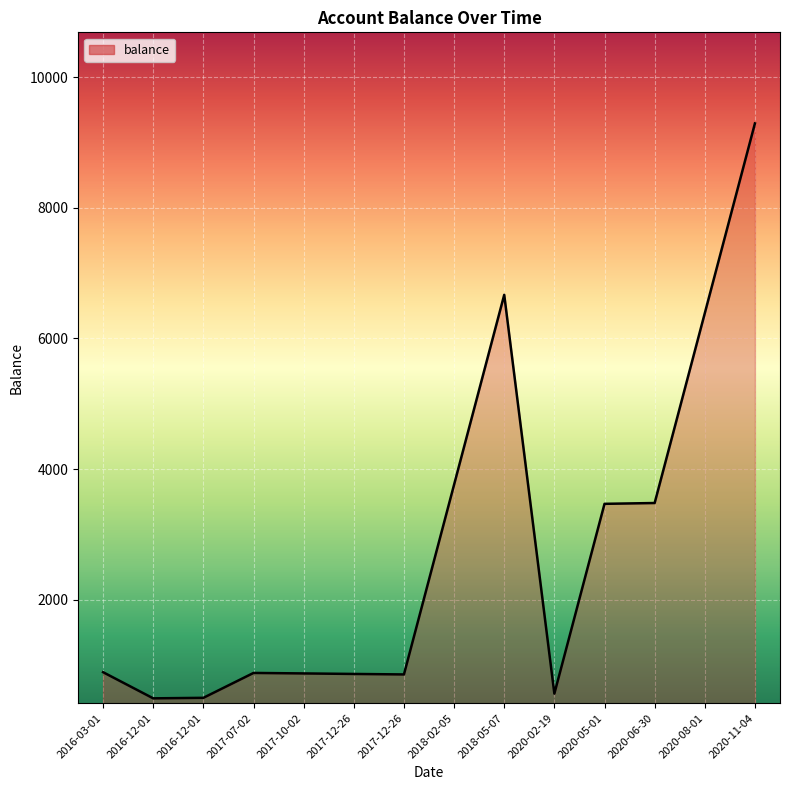

What is the label of the 13th point from the right?

2016-12-01